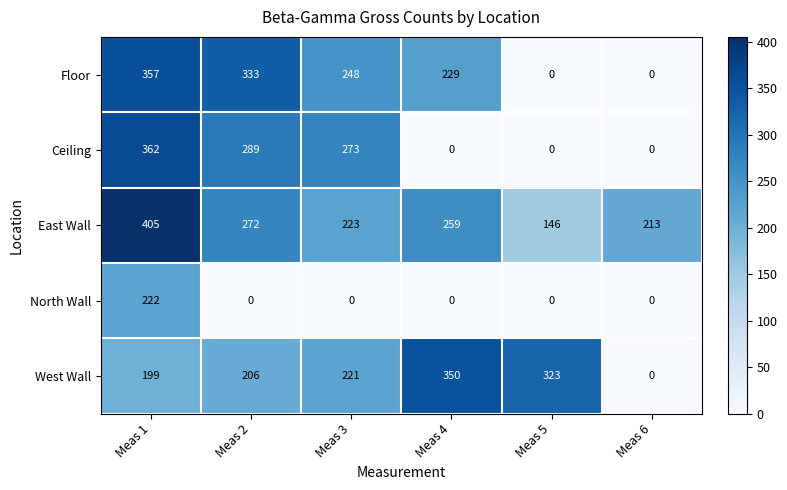

Reading right to left, extract all data points from this chart.

Floor: Meas 6=0	Meas 5=0	Meas 4=229	Meas 3=248	Meas 2=333	Meas 1=357
Ceiling: Meas 6=0	Meas 5=0	Meas 4=0	Meas 3=273	Meas 2=289	Meas 1=362
East Wall: Meas 6=213	Meas 5=146	Meas 4=259	Meas 3=223	Meas 2=272	Meas 1=405
North Wall: Meas 6=0	Meas 5=0	Meas 4=0	Meas 3=0	Meas 2=0	Meas 1=222
West Wall: Meas 6=0	Meas 5=323	Meas 4=350	Meas 3=221	Meas 2=206	Meas 1=199